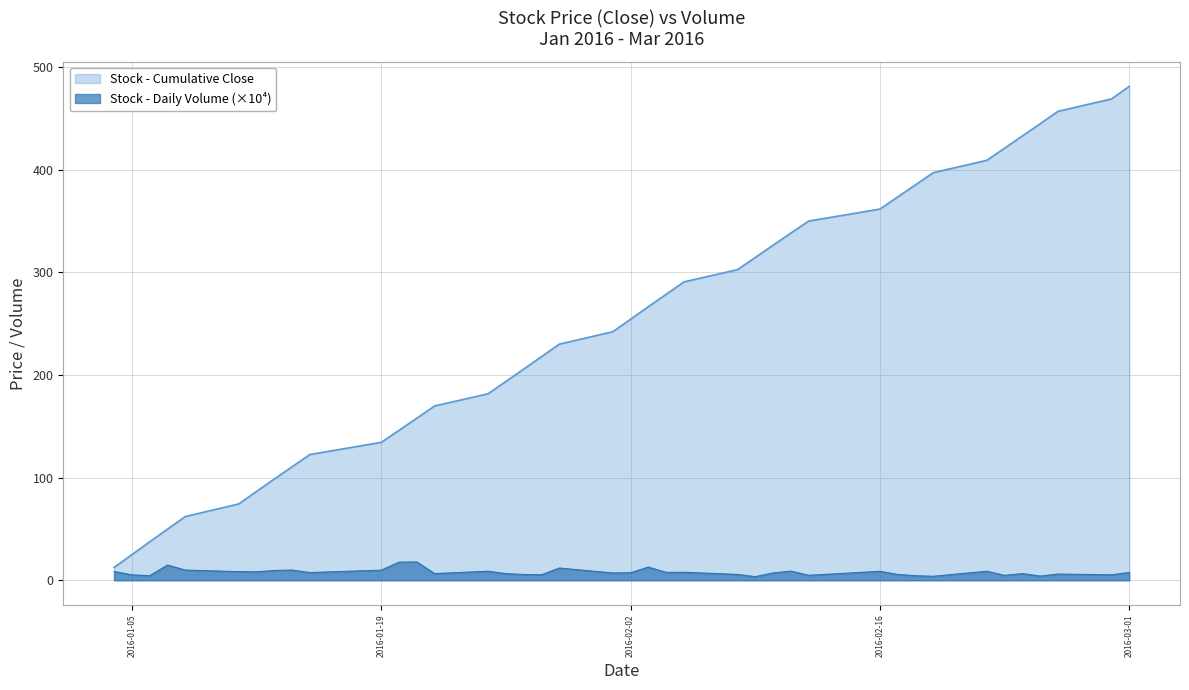

List the series in order of their overall mean, highest first.

Stock - Cumulative Close, Stock - Daily Volume (×10⁴)